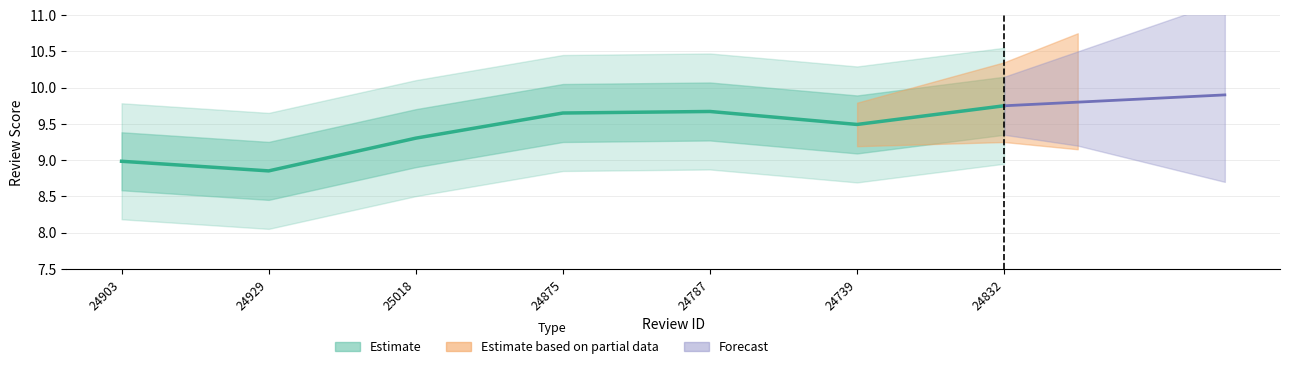

Which category has the lowest value across all series?

24929